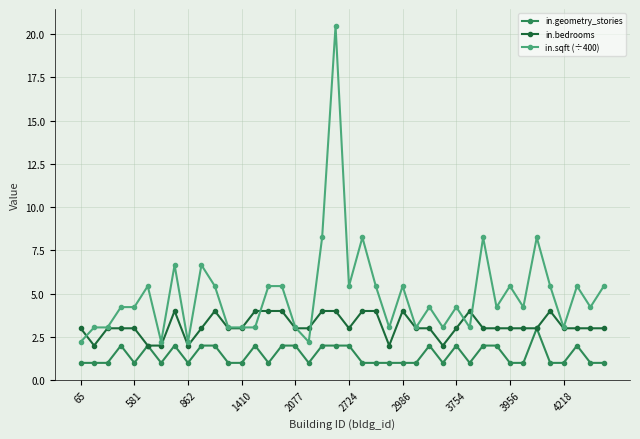

What is the greatest value displayed?

20.5